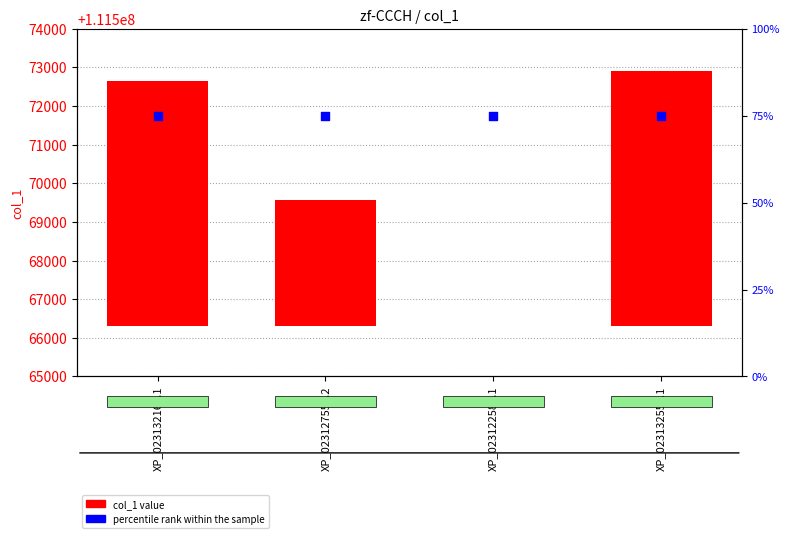

At which category is the sum across all series the highest?

XP_023132555.1